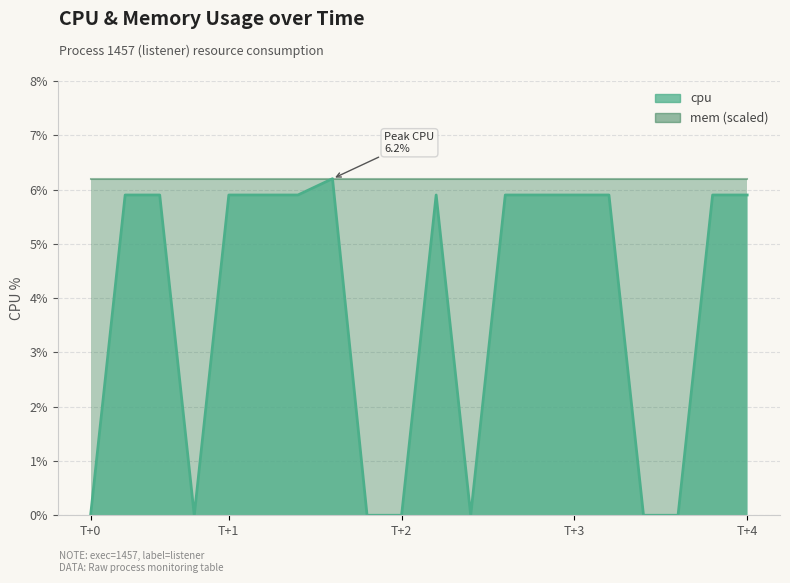

What is the average value?

3.9